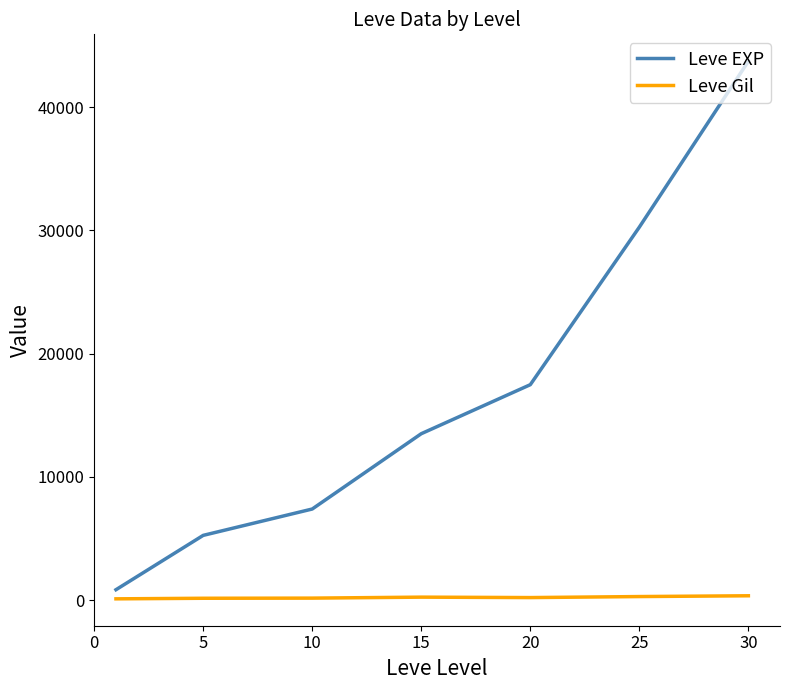

What is the maximum value shown in the chart?

43730.0